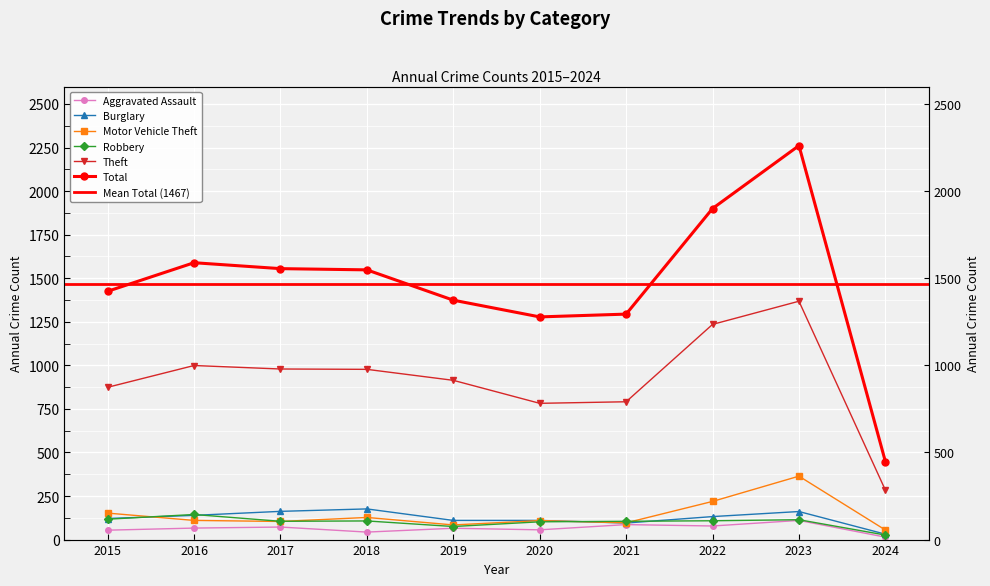

What is the difference between the highest and lowest values at 2019?

1309